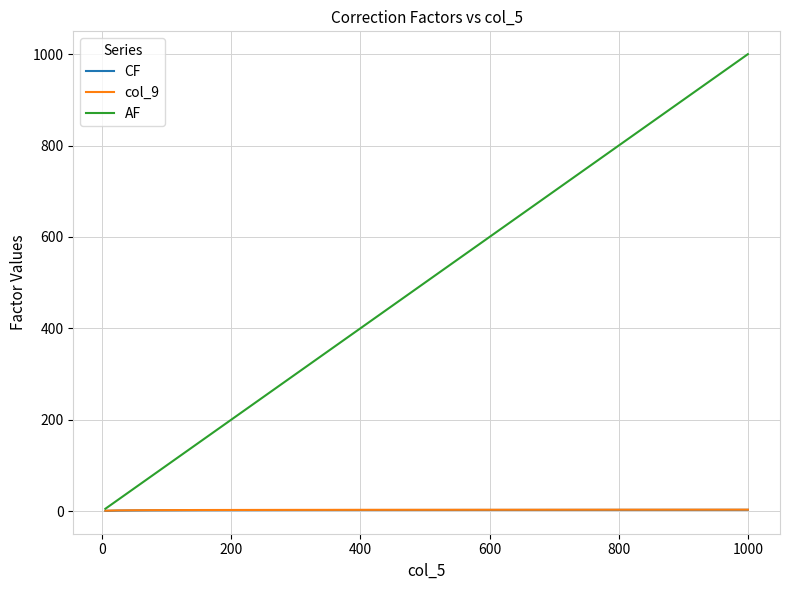

What is the maximum value shown in the chart?

1000.0